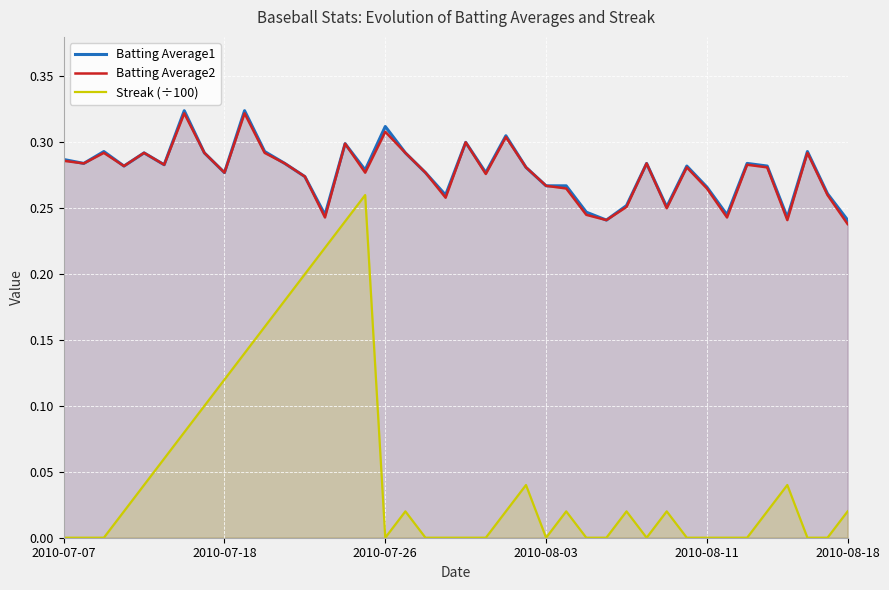

True or false: Streak (÷100) and Batting Average2 intersect in this chart.

False